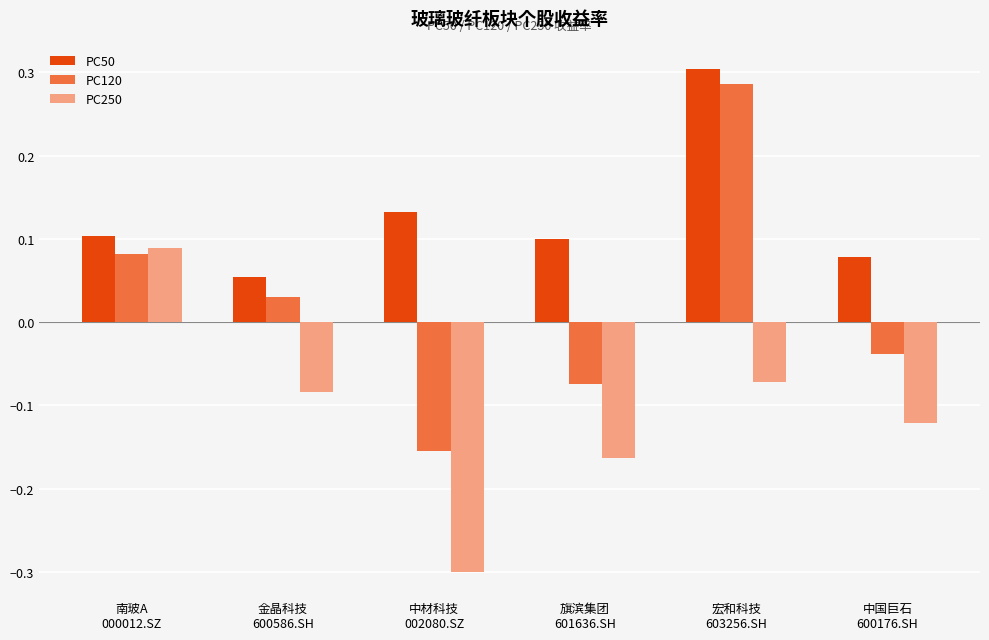

Which series has the largest total across all categories?

PC50